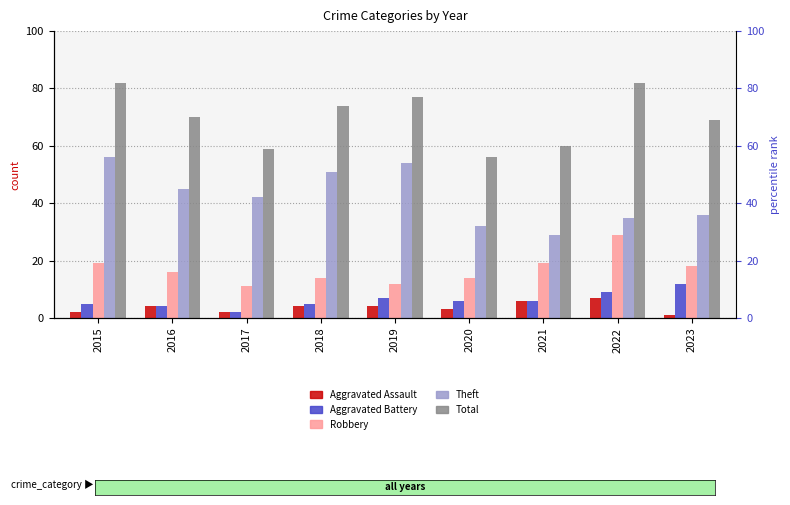

Does the chart contain stacked bars?

No